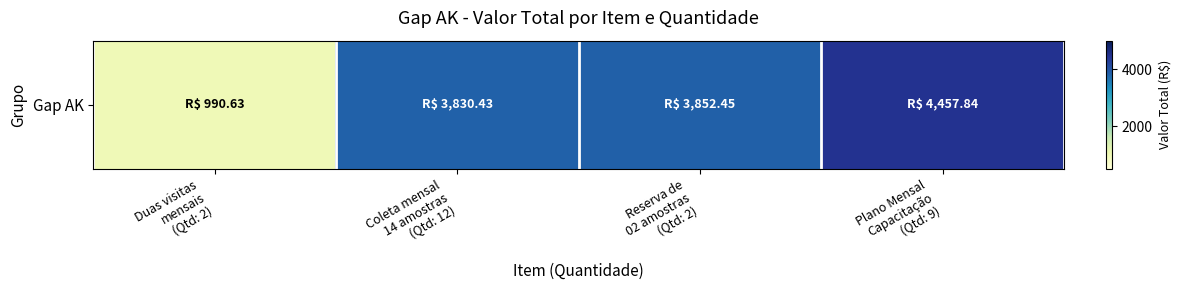

True or false: the data shows 6867.8 at Reserva de
02 amostras
(Qtd: 2).

False